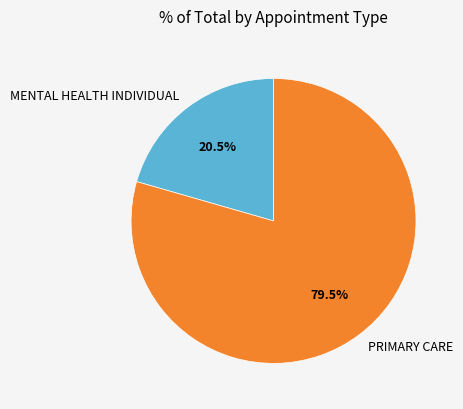

What is the ratio of the value at MENTAL HEALTH INDIVIDUAL to the value at PRIMARY CARE?

0.3